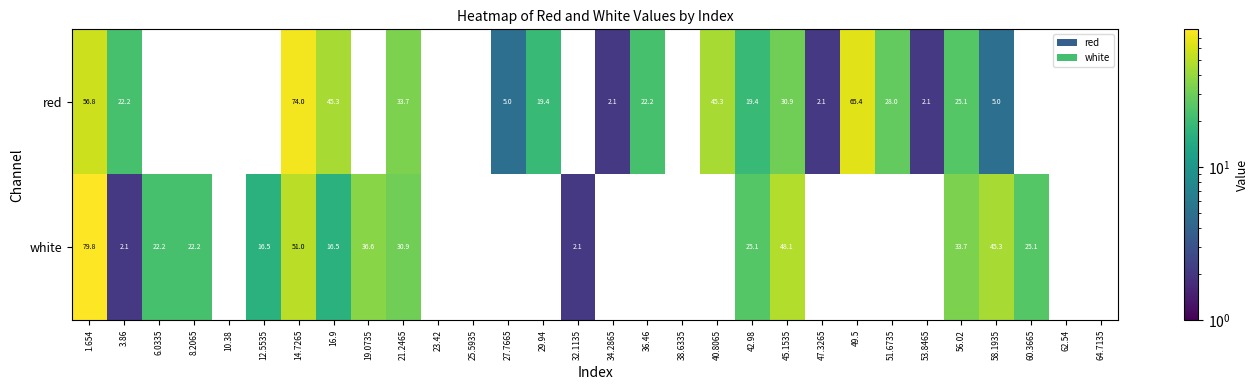

How many categories are shown in the chart?

30